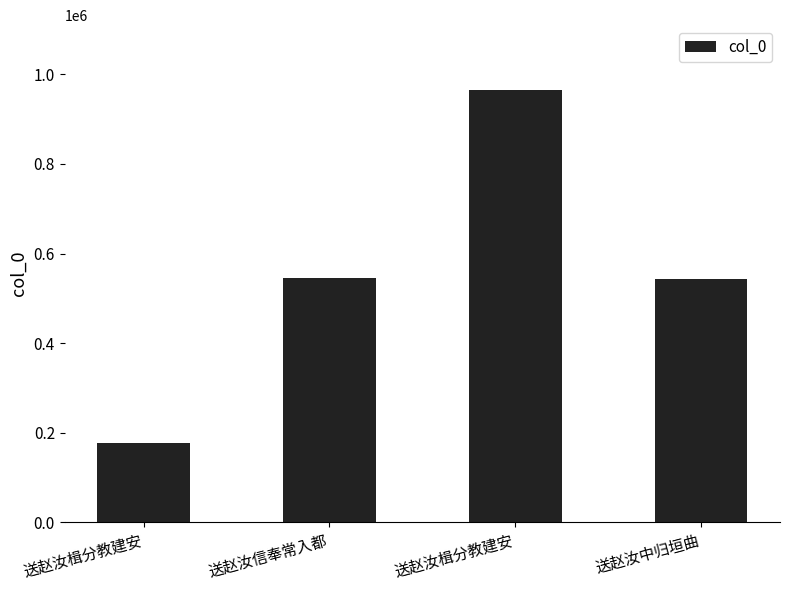

What value does the data have at 送赵汝信奉常入都, to the nearest 100?

545800